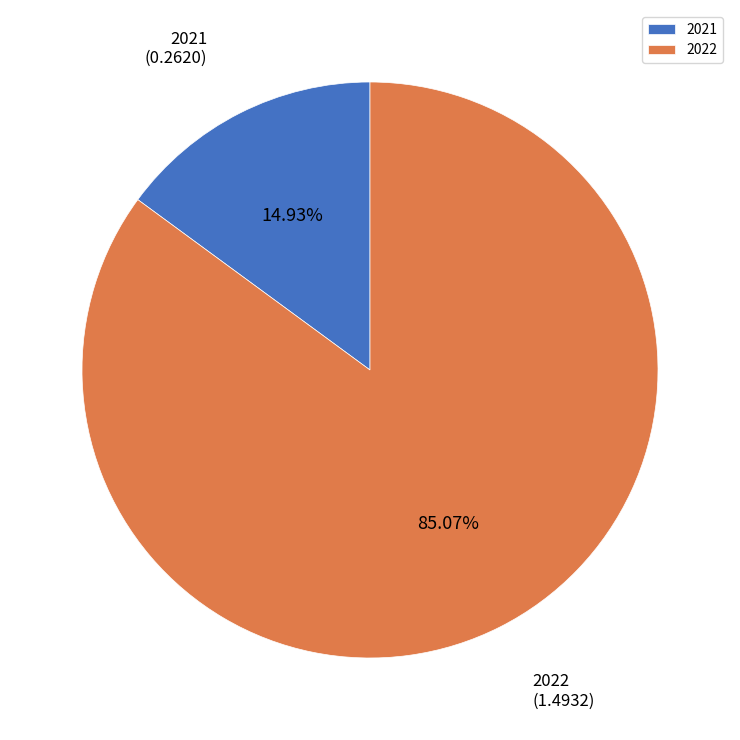

Which category has the biggest portion of the pie?

2022